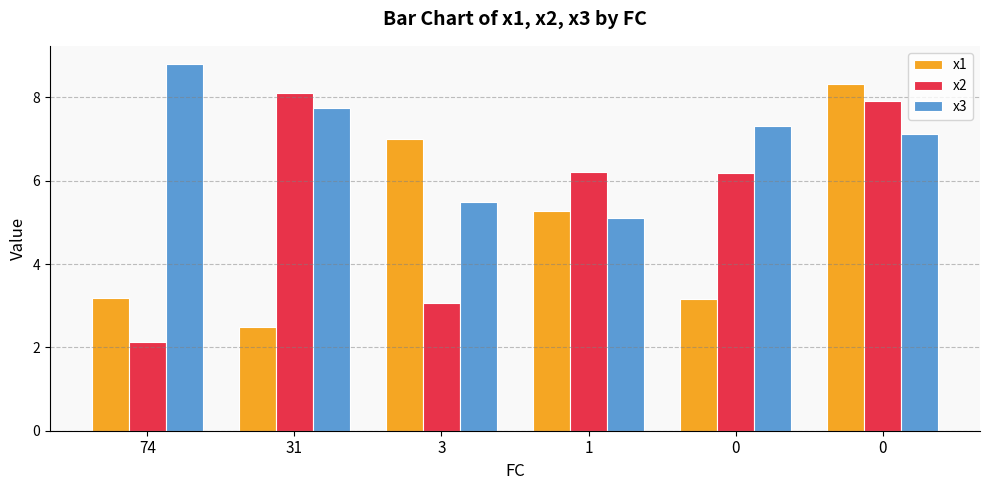

List the series in order of their overall mean, lowest first.

x1, x2, x3